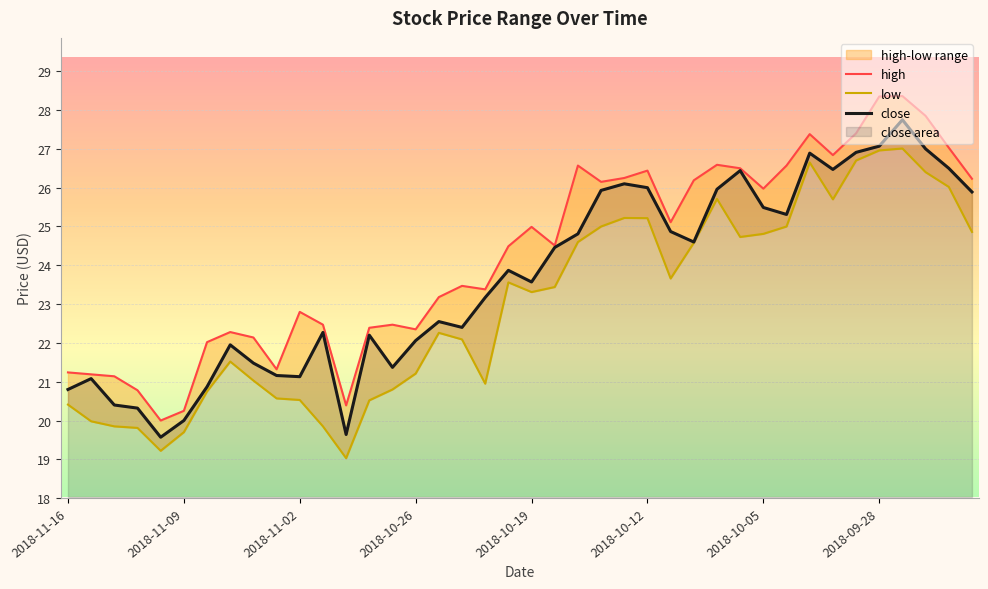

True or false: low and close intersect in this chart.

False